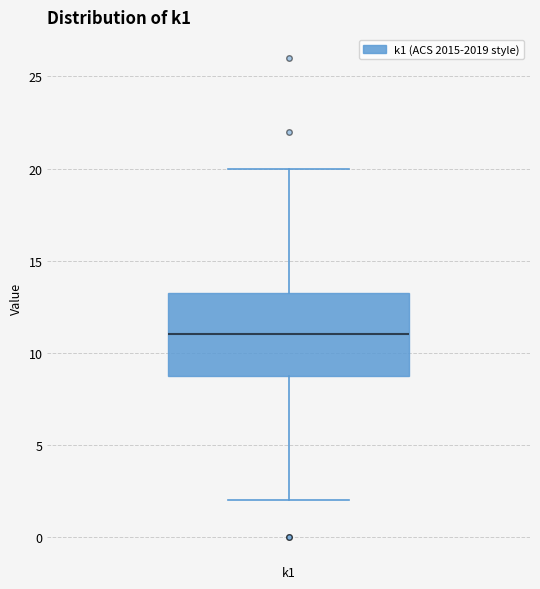

Where is the upper edge of the box for k1 on the y-axis? The values are not printed on the chart, so give them approximately, as read against the axis.

13.5